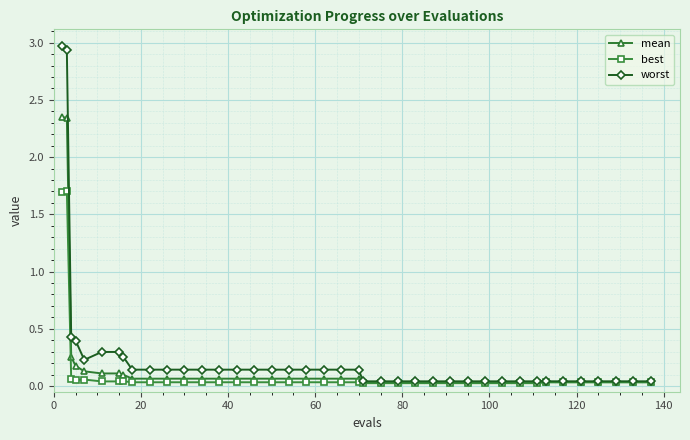

How many series are shown in this chart?

3